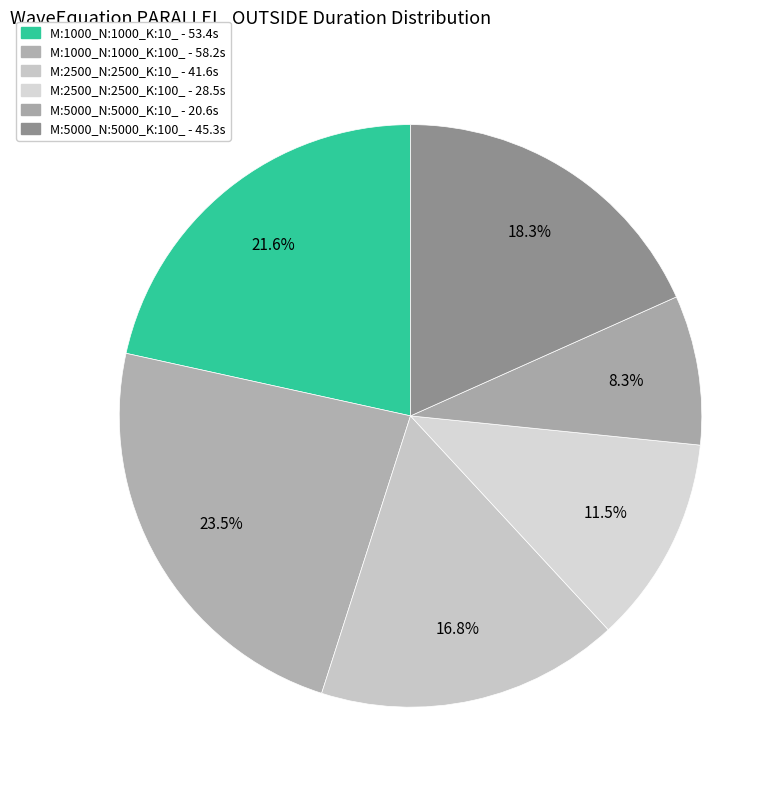

To the nearest percent, what percentage of the pie is M:2500_N:2500_K:100_?

12%